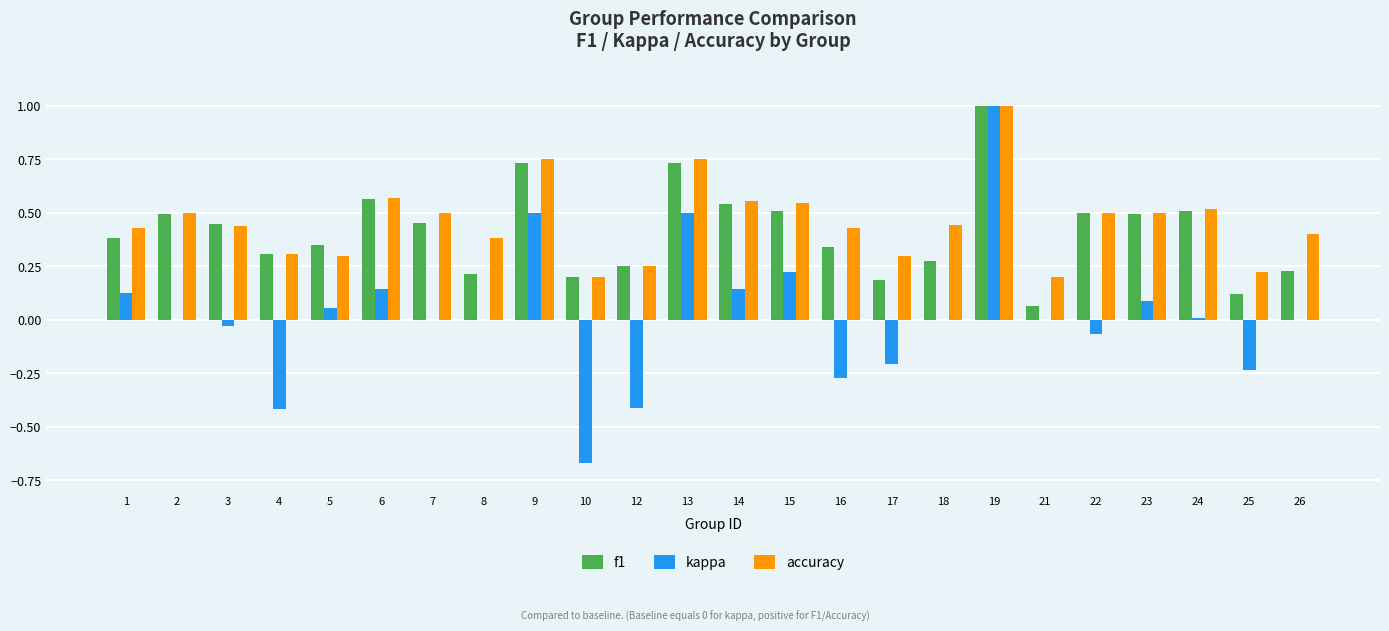

What is the sum of all f1 values?

9.9